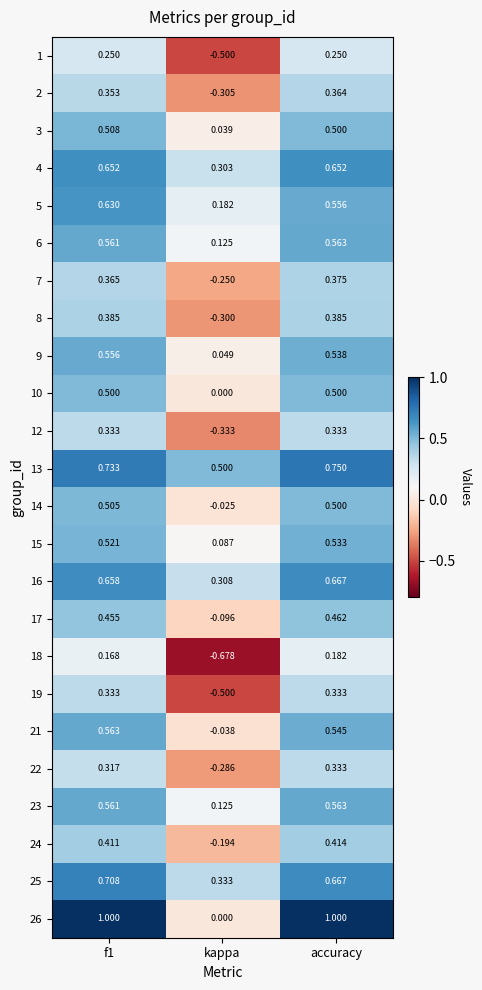

How many values in 2 are above zero?

2